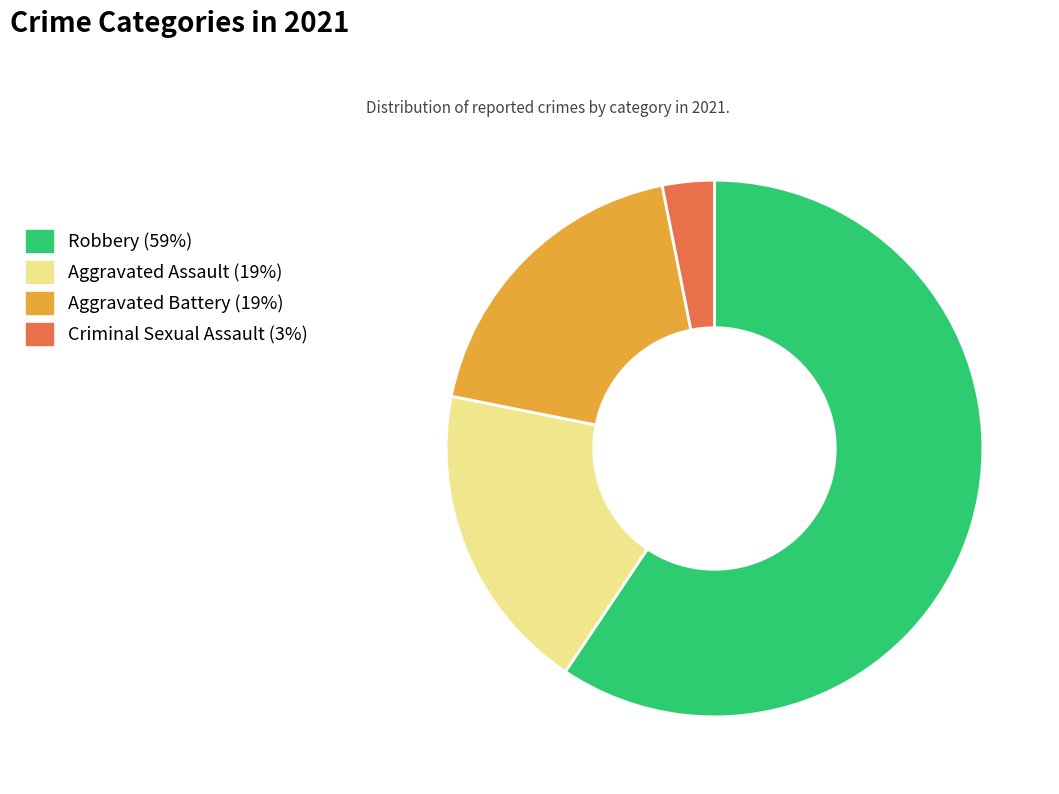

Is there any slice that represents more than half of the pie?

Yes